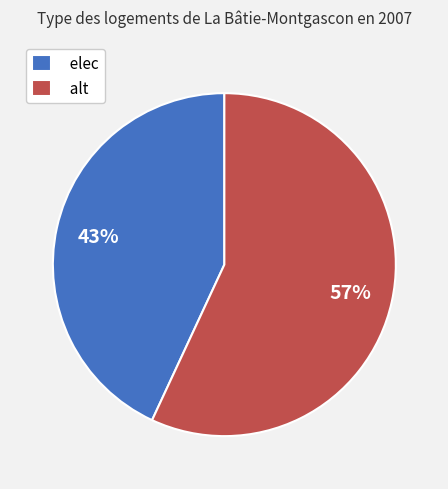

The elec slice represents 36% of the pie. True or false?

False